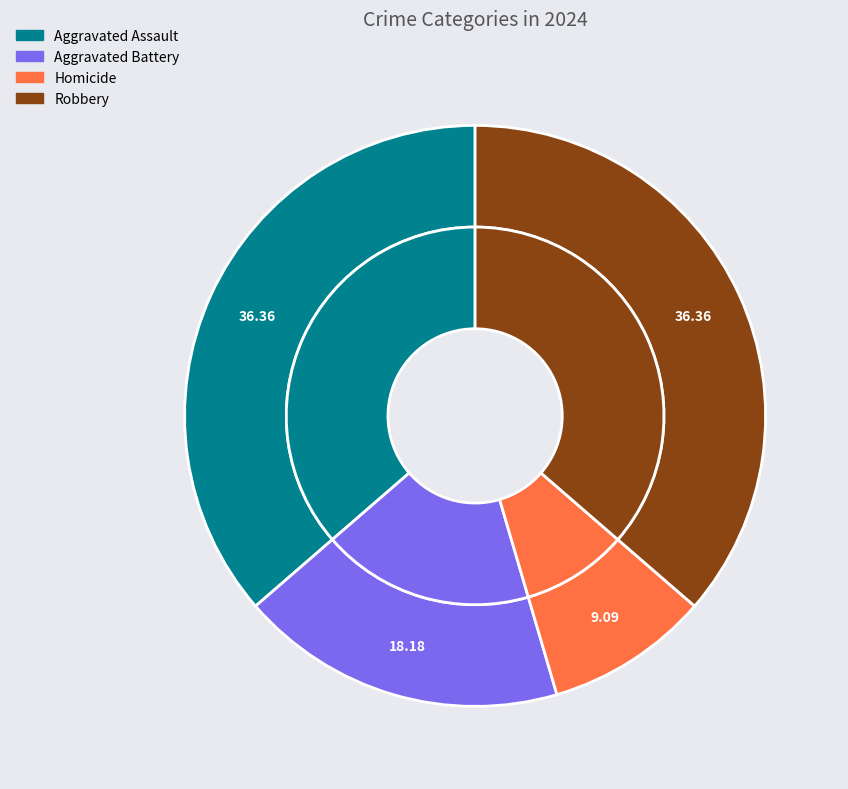

Rank the categories by value from lowest to highest.

Homicide, Aggravated Battery, Aggravated Assault, Robbery